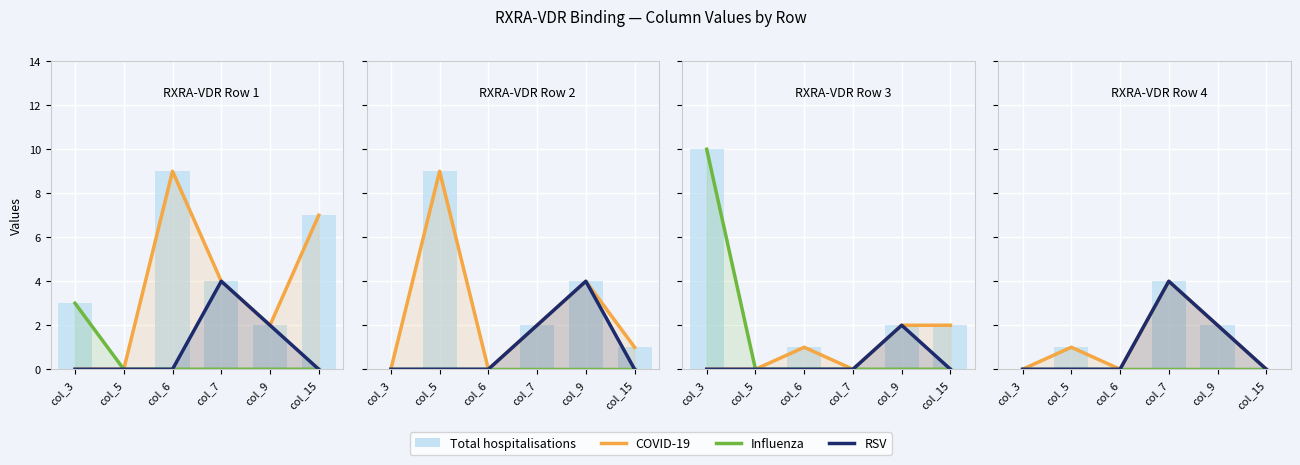

Which series has the widest spread of values?

COVID-19